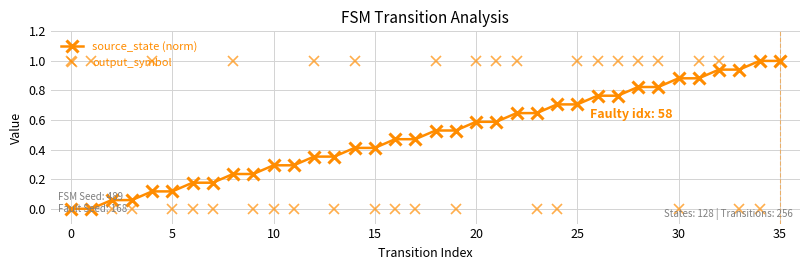

True or false: output_symbol has more than 2 interior local peaks.

True